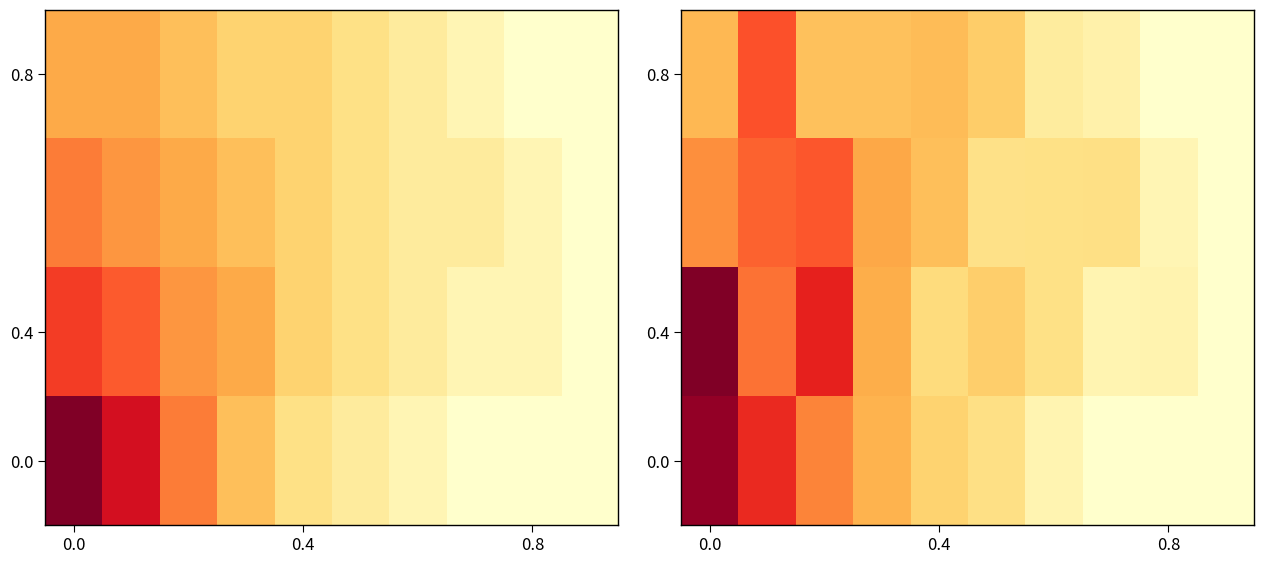

Reading left to right, what are all the values shown in this chart?

row_0: 11.8	8.8	6.4	4.5	3.3	2.5	0.9	0.0	0.0	0.0
row_1: 12.3	6.8	9.0	4.8	2.8	3.5	2.5	0.9	1.0	0.0
row_2: 6.0	7.2	7.5	5.0	4.1	2.4	2.5	2.5	0.8	0.0
row_3: 4.4	7.6	4.0	4.0	4.2	3.5	1.6	1.2	0.0	0.0